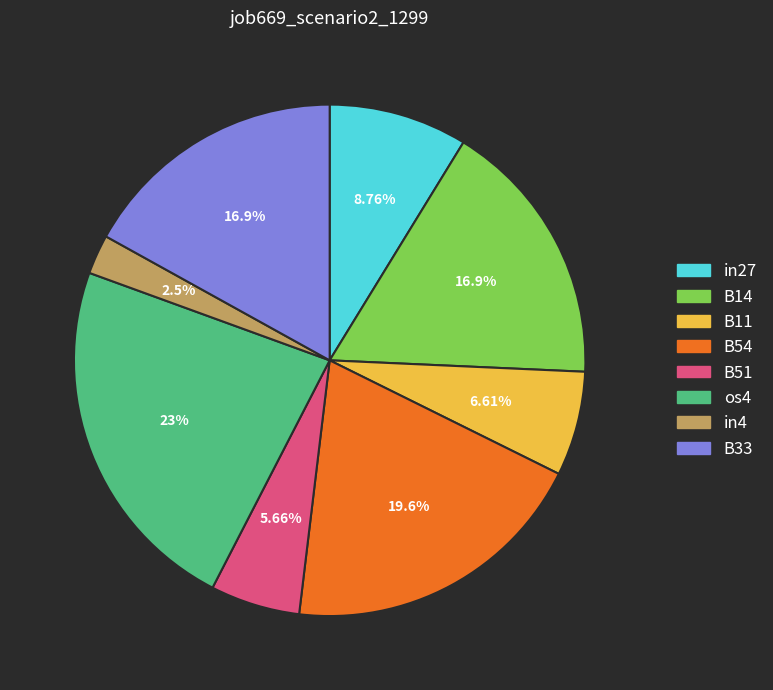

To the nearest percent, what is the average slice percentage?

12%